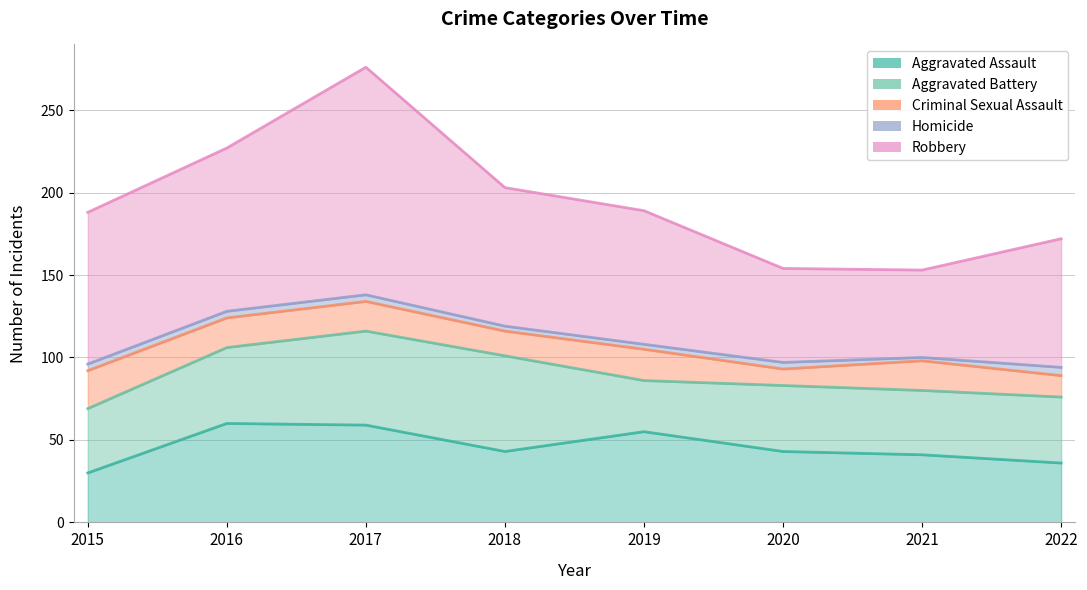

Reading left to right, transcribe all the data shown in this chart.

Aggravated Assault: 30	60	59	43	55	43	41	36
Aggravated Battery: 39	46	57	58	31	40	39	40
Criminal Sexual Assault: 23	18	18	15	19	10	18	13
Homicide: 4	4	4	3	3	4	2	5
Robbery: 92	99	138	84	81	57	53	78